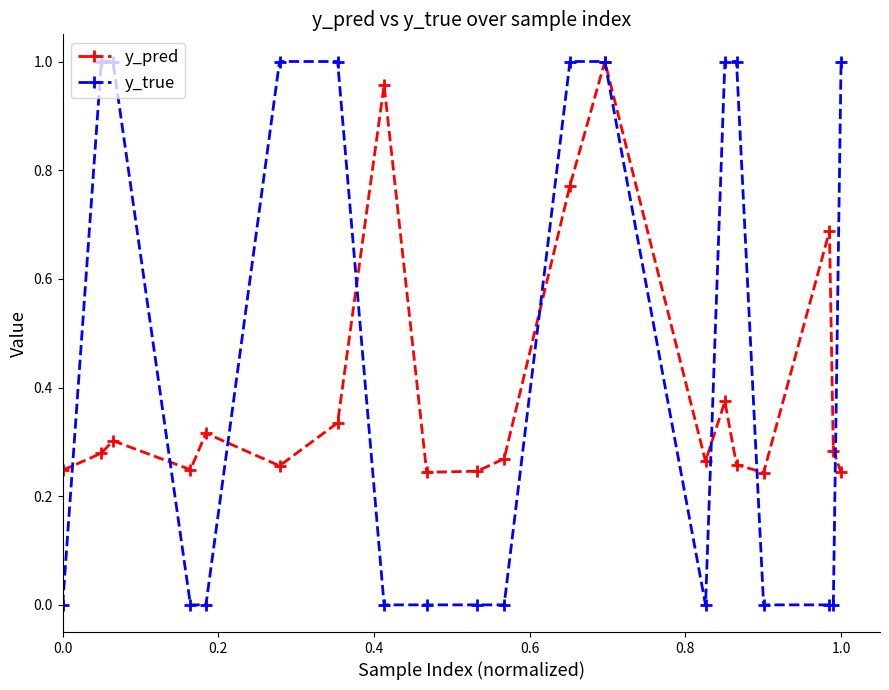

What are all the series names shown in the legend?

y_pred, y_true